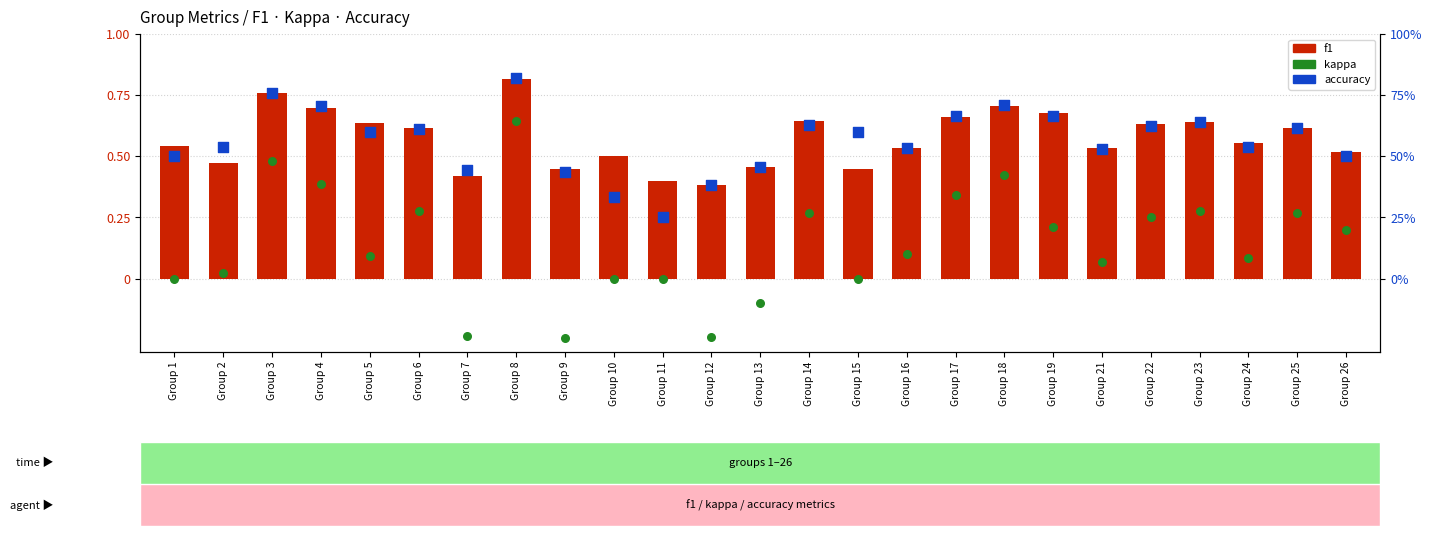

What are all the series names shown in the legend?

f1, kappa, accuracy